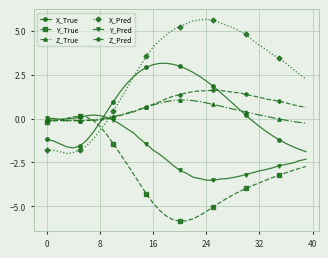

What is the value of the Y_Pred point at the 38th from the left?

-2.5